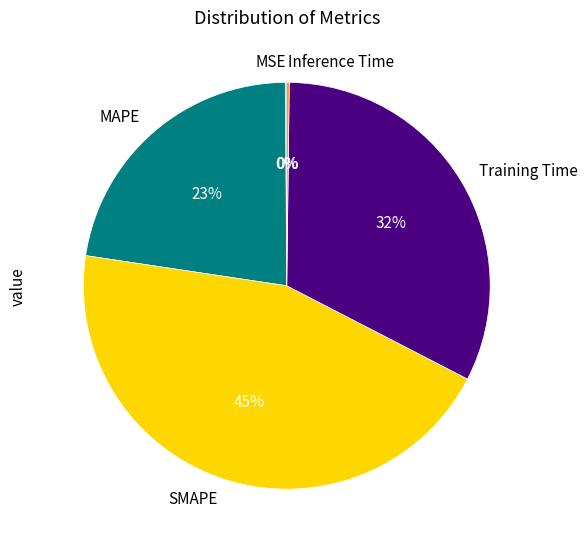

To the nearest percent, what is the difference between the largest and smallest slice percentages?

45%